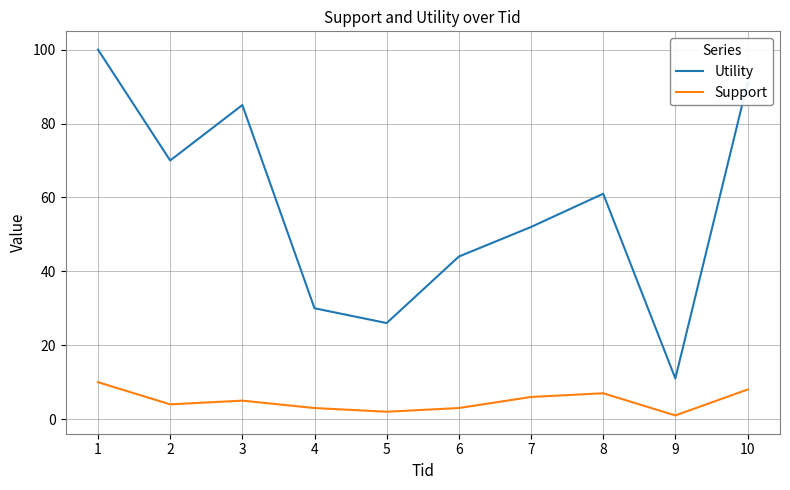

What is the difference between the maximum and minimum values in the Utility series?

89